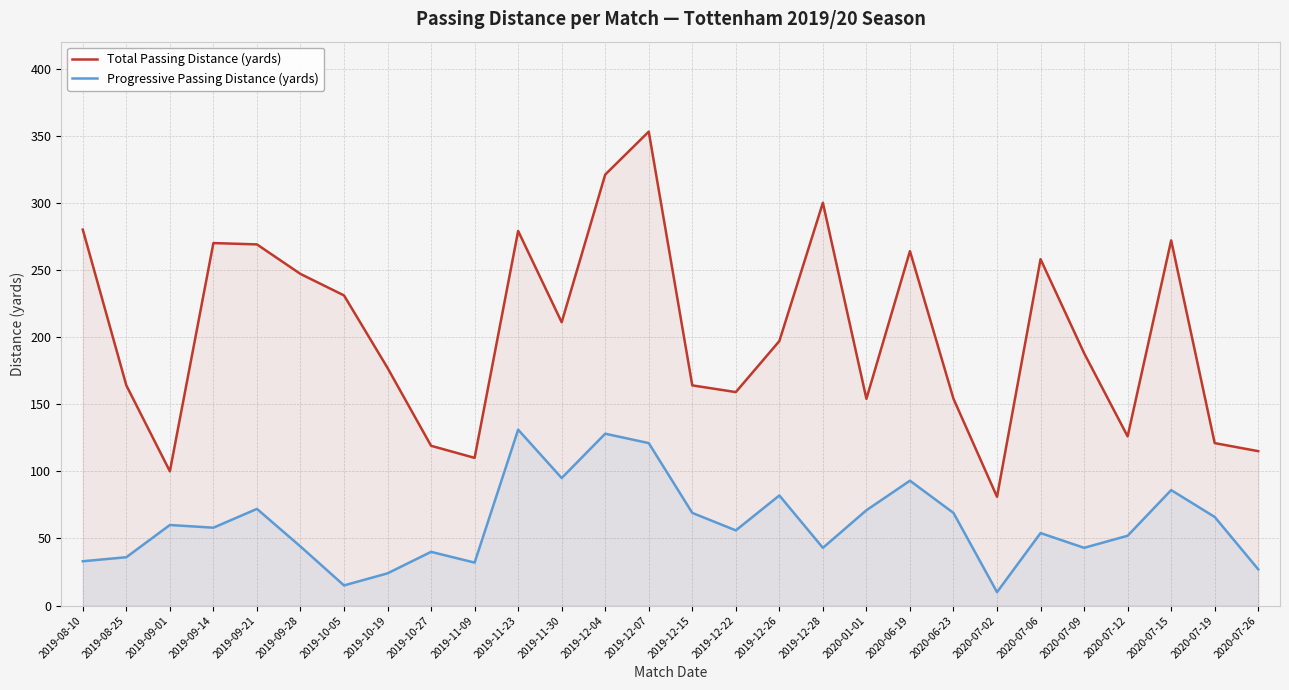

What is the label of the 4th point from the left?

2019-09-14